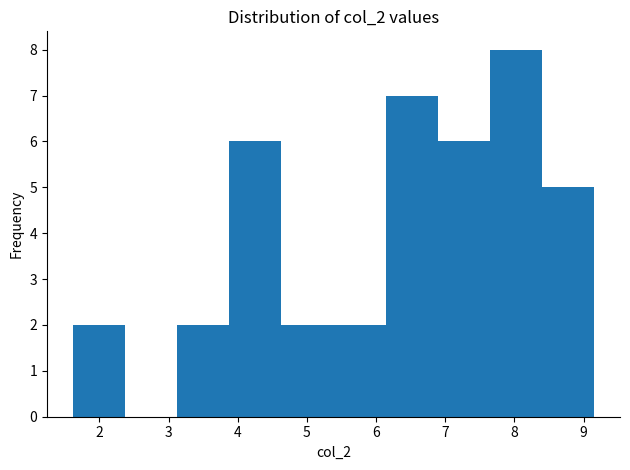

What is the height of the bar covering 6.9 to 7.6 on the x-axis? Neither the bar edges nor the heights are printed on the chart, so give them approximately, as read against the axes.

6